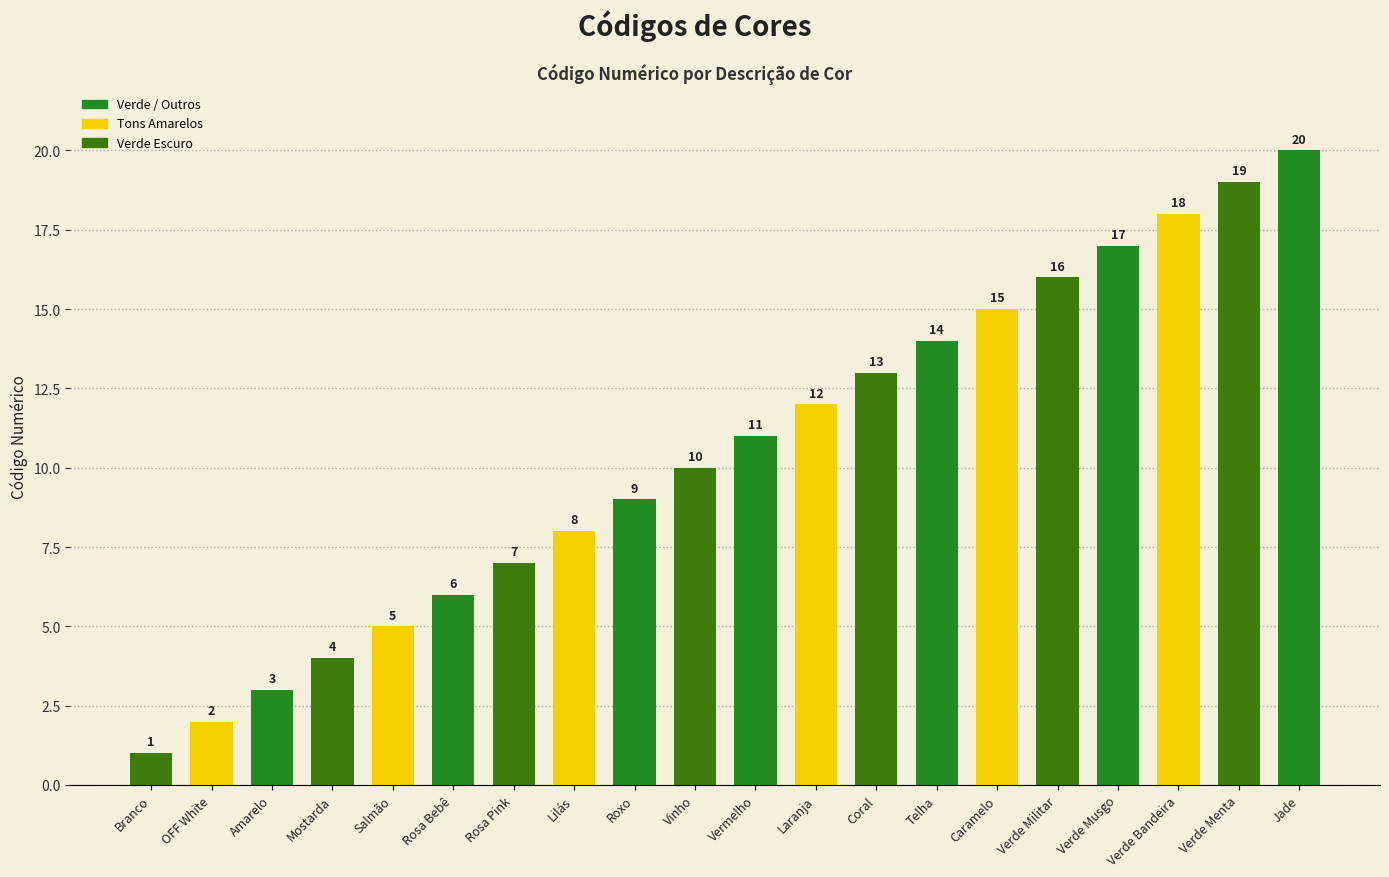

Reading left to right, transcribe all the data shown in this chart.

Branco=1	OFF White=2	Amarelo=3	Mostarda=4	Salmão=5	Rosa Bebê=6	Rosa Pink=7	Lilás=8	Roxo=9	Vinho=10	Vermelho=11	Laranja=12	Coral=13	Telha=14	Caramelo=15	Verde Militar=16	Verde Musgo=17	Verde Bandeira=18	Verde Menta=19	Jade=20